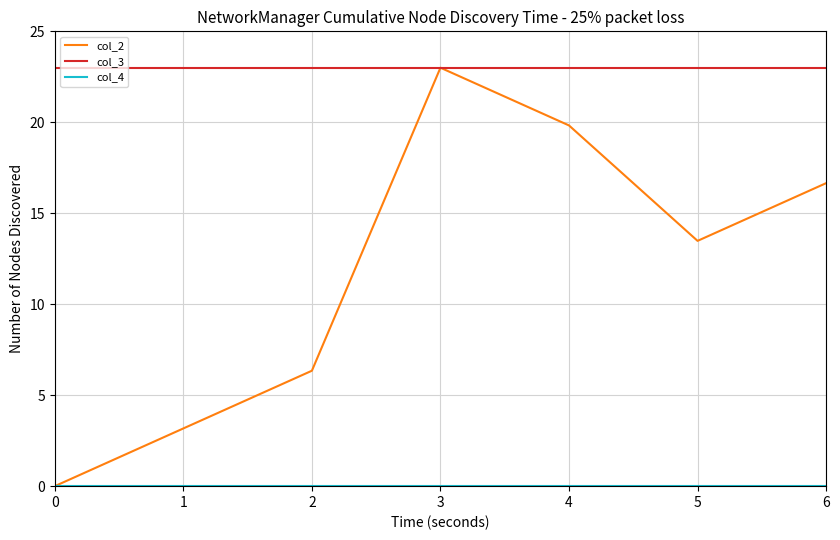

What is the highest value of the col_2 series?

23.0